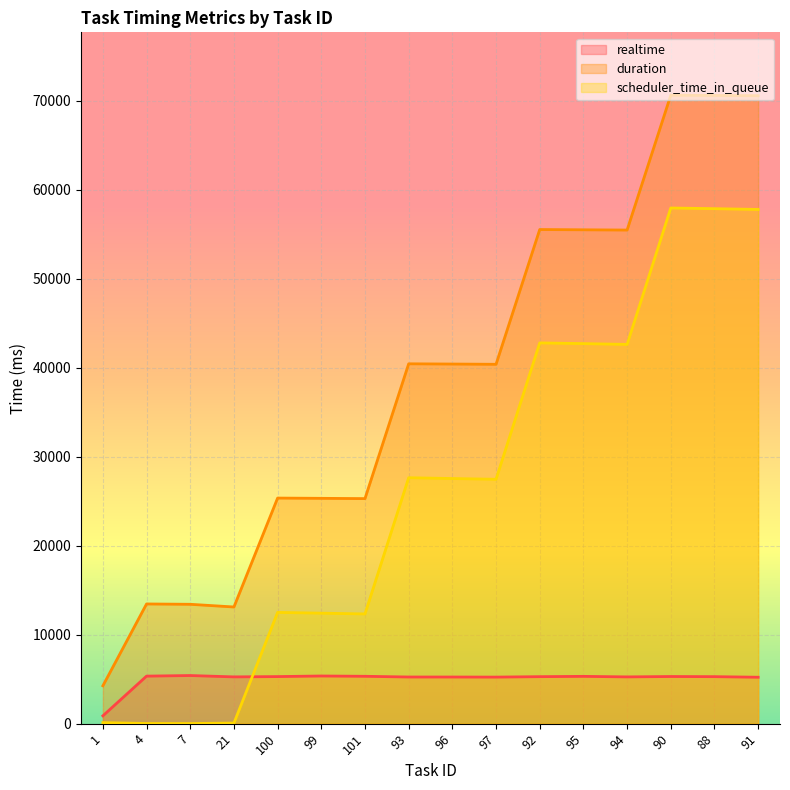

True or false: realtime has a value of 1480 at 100.

False